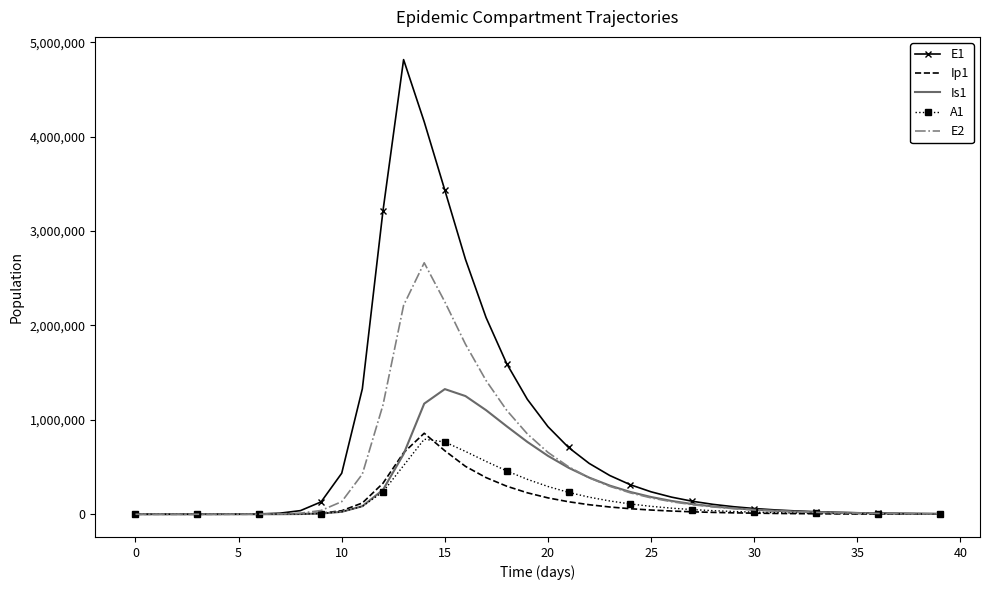

What are all the series names shown in the legend?

E1, Ip1, Is1, A1, E2